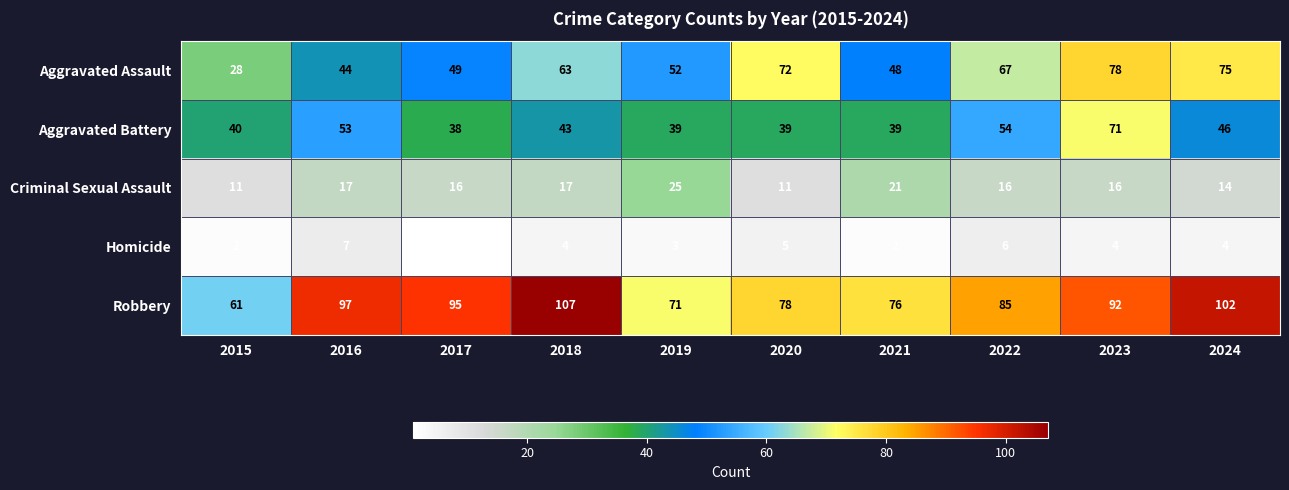

What is the difference between the maximum and minimum values in the Criminal Sexual Assault series?

14